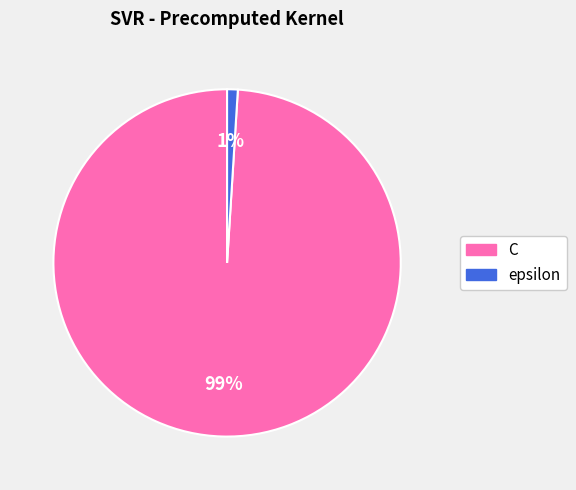

To the nearest percent, what is the difference between the C and epsilon slice percentages?

98%